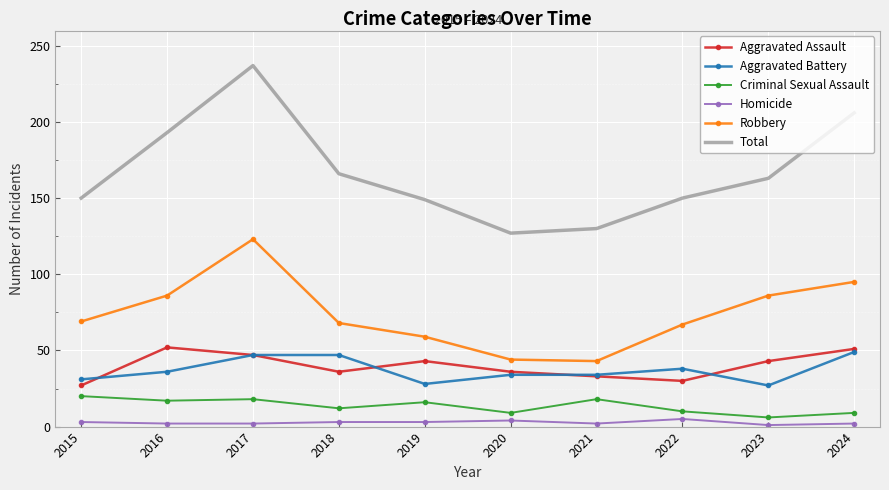

The value of Criminal Sexual Assault at 2019 is 16. True or false?

True